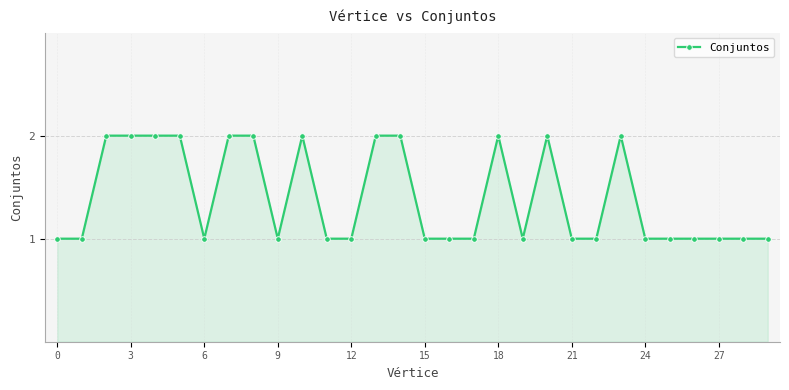

What is the value of the 29th point from the left?

1